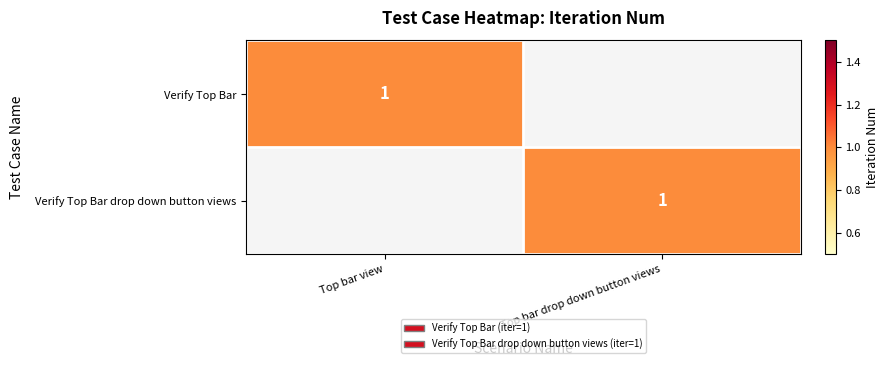

The Verify Top Bar drop down button views series shows 2 at Top bar drop down button views. True or false?

False